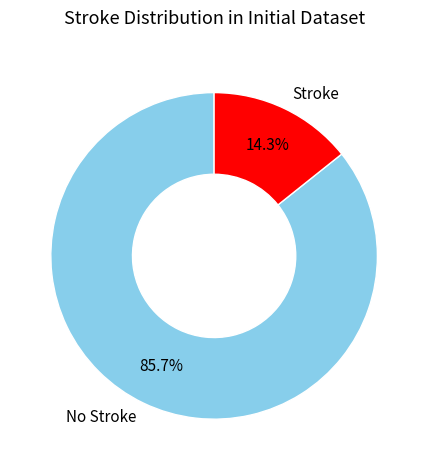

Is there any slice that represents more than half of the pie?

Yes